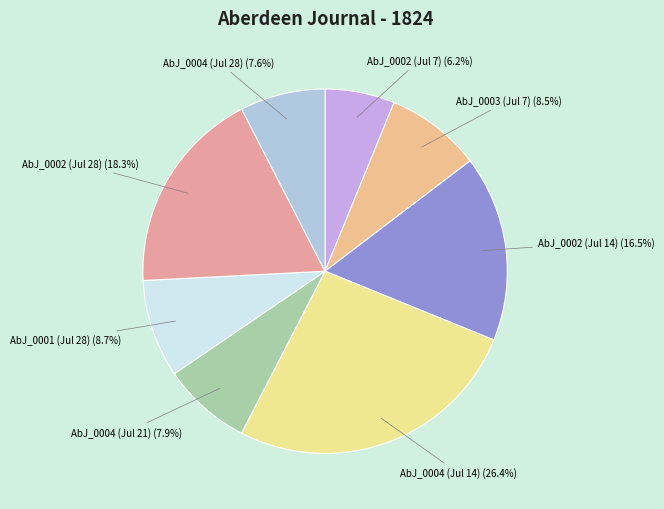

Is AbJ_0004 (Jul 21) the majority of the pie?

No